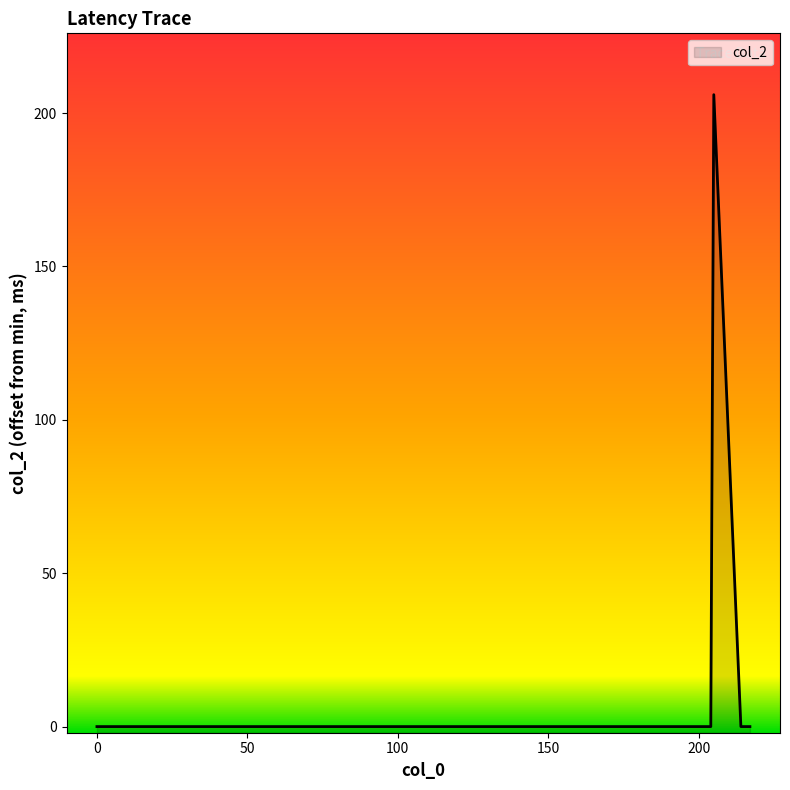

Reading left to right, extract all data points from this chart.

0=0	204=0	205=206	214=0	215=0	216=0	217=0